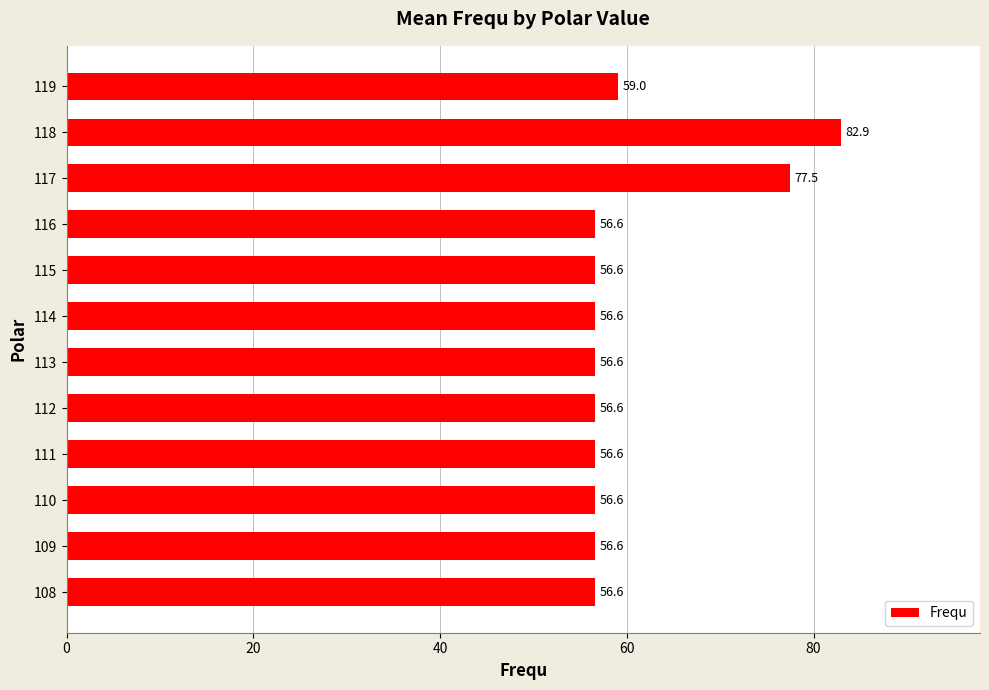

Reading bottom to top, transcribe all the data shown in this chart.

56.6	56.6	56.6	56.6	56.6	56.6	56.6	56.6	56.6	77.5	82.9	59.0